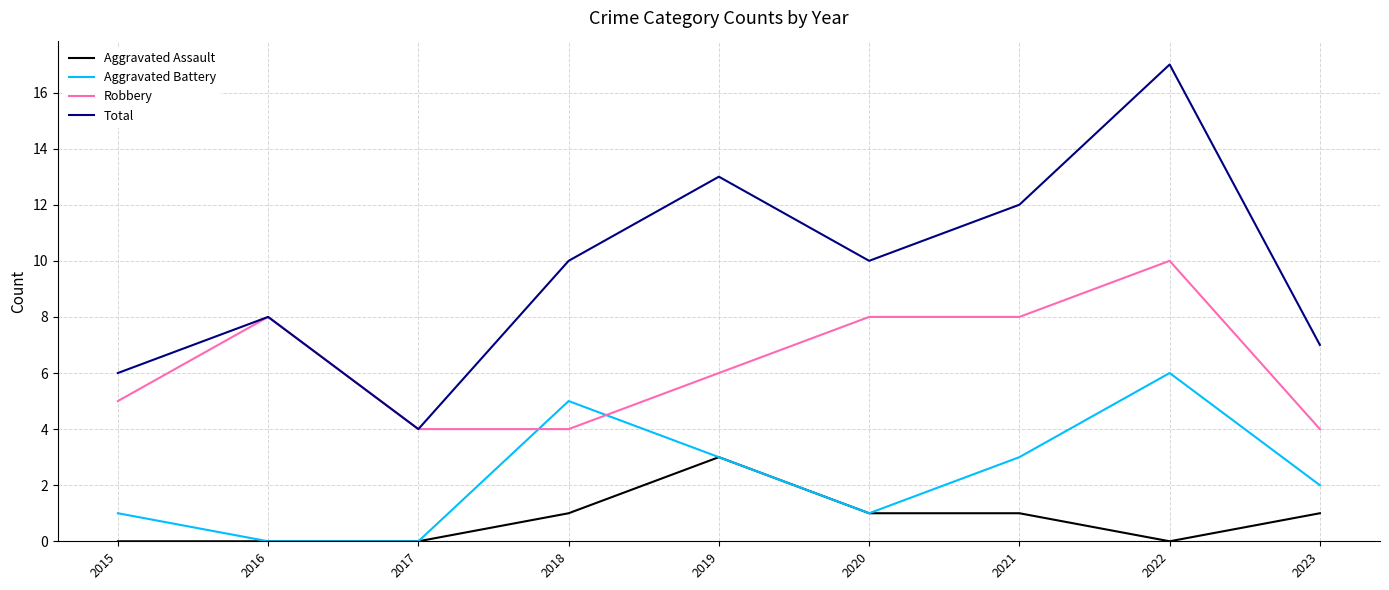

True or false: Robbery and Aggravated Assault intersect in this chart.

False